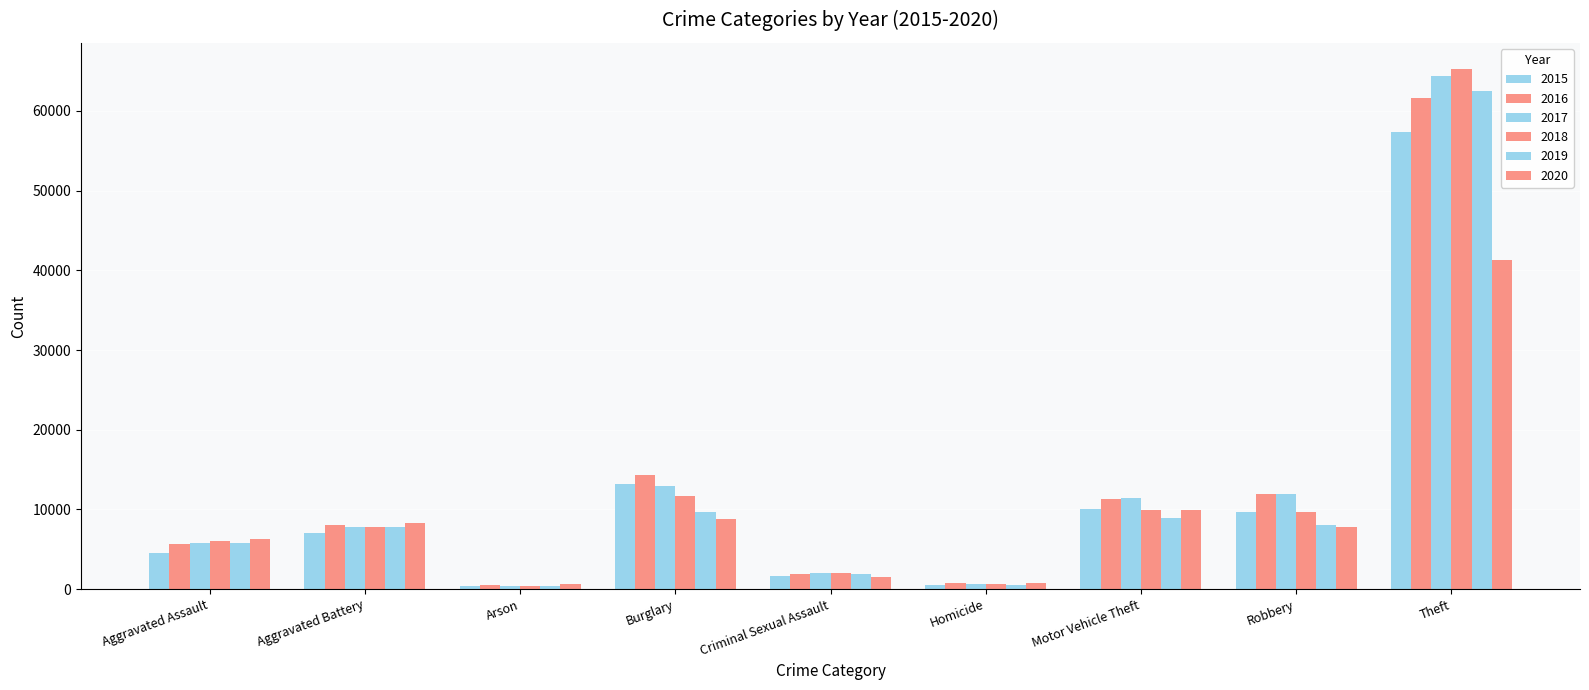

At which category is the sum across all series the highest?

Theft